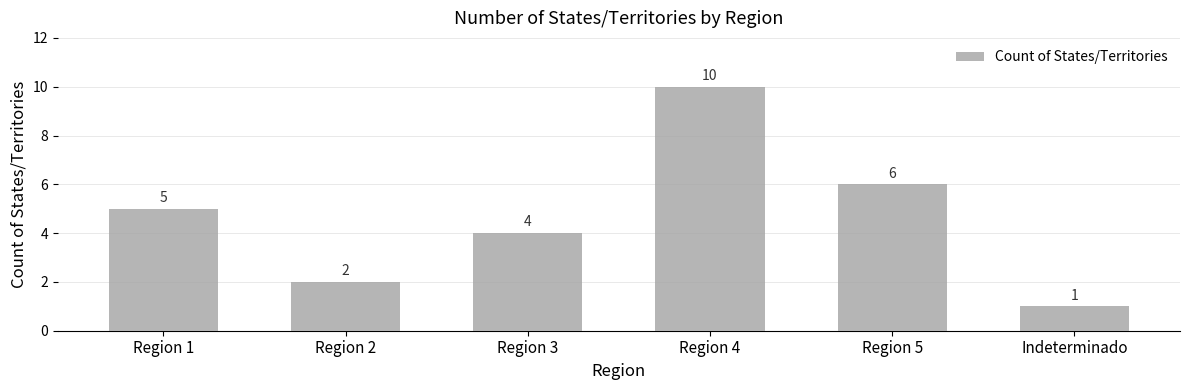

Where is the data nearest to the value 5?

Region 1